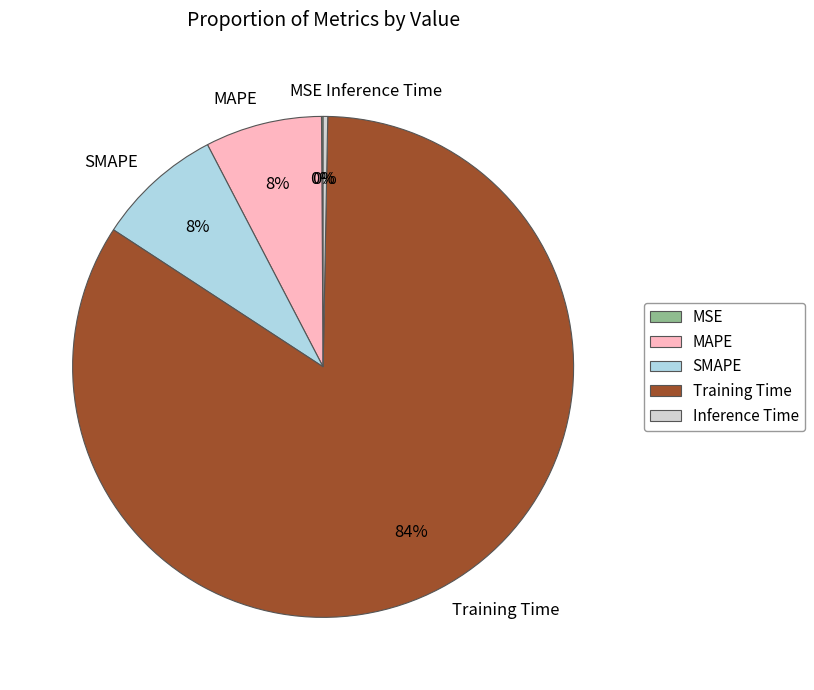

Do Training Time and SMAPE together represent more than half of the pie?

Yes